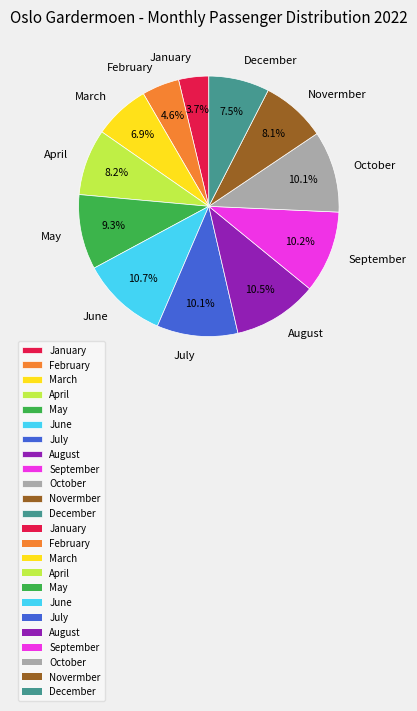

Does June represent more than half of the total?

No